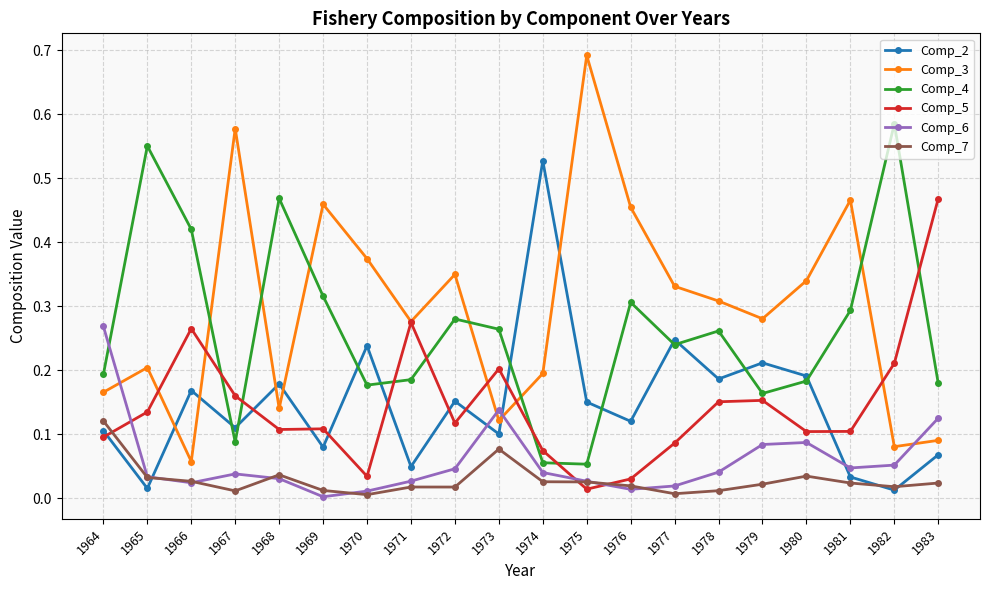

At which category does the chart reach its peak across all series?

1975